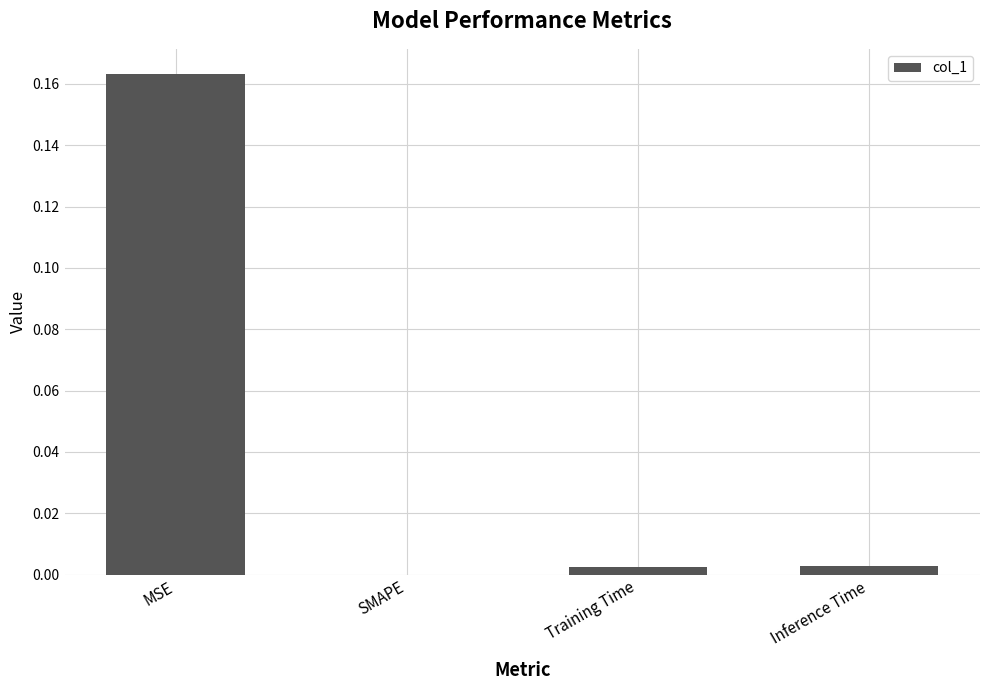

Which has a higher value, MSE or Inference Time?

MSE